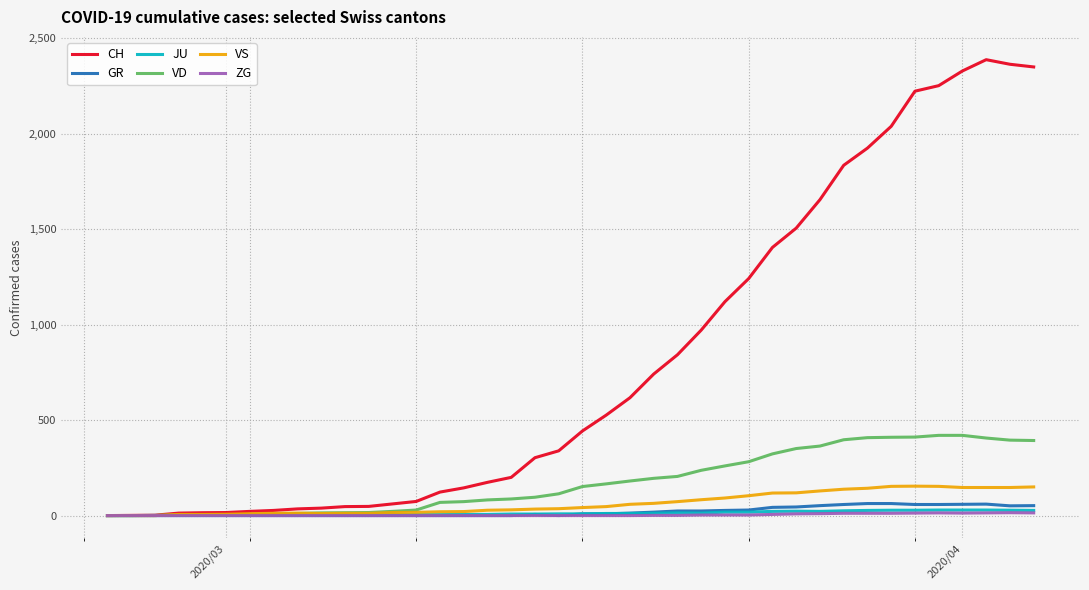

Which series has the largest range (max minus min)?

CH